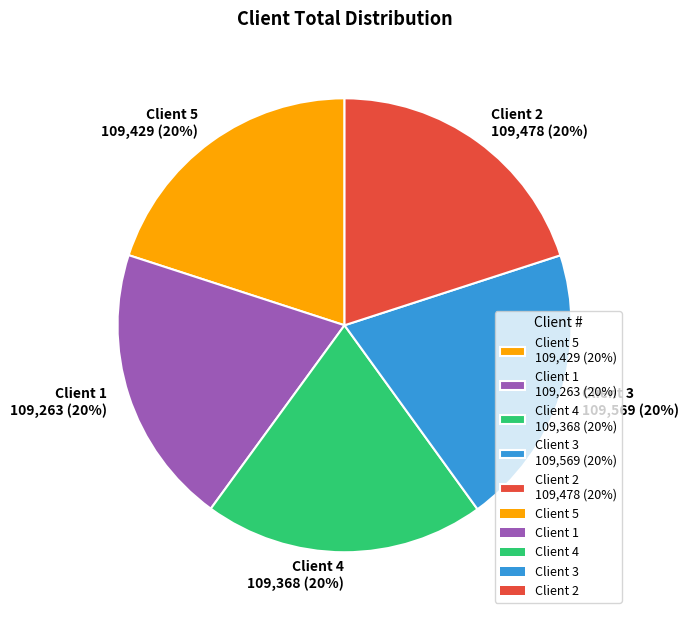

Is there a majority slice in this chart?

No